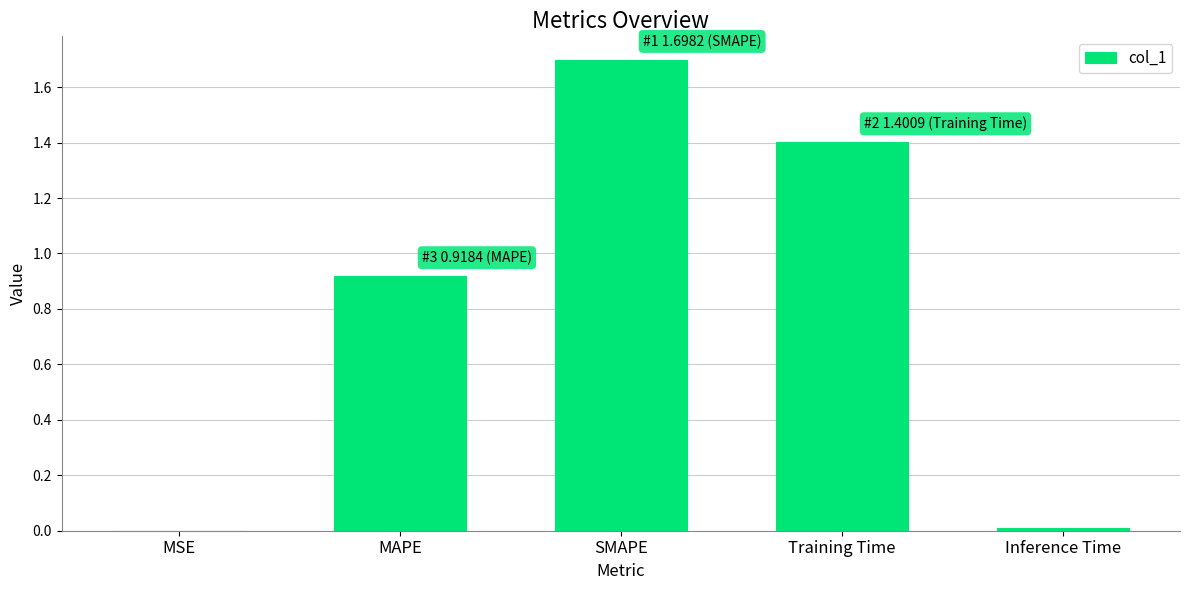

What is the change in value from MAPE to Training Time?

+0.5